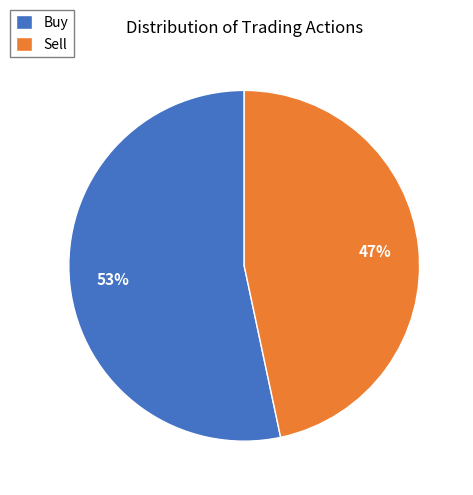

Combined, do Sell and Buy account for over 50%?

Yes